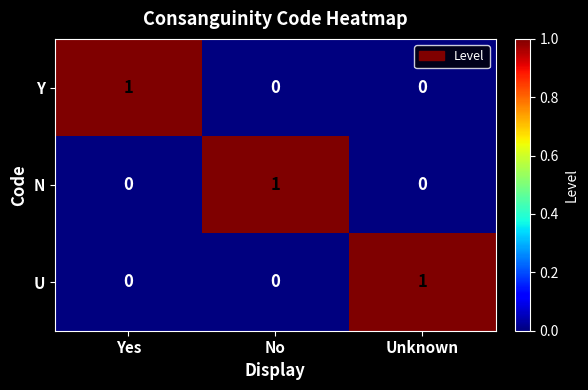

Is the value of U at Unknown greater than the value of Y at No?

Yes